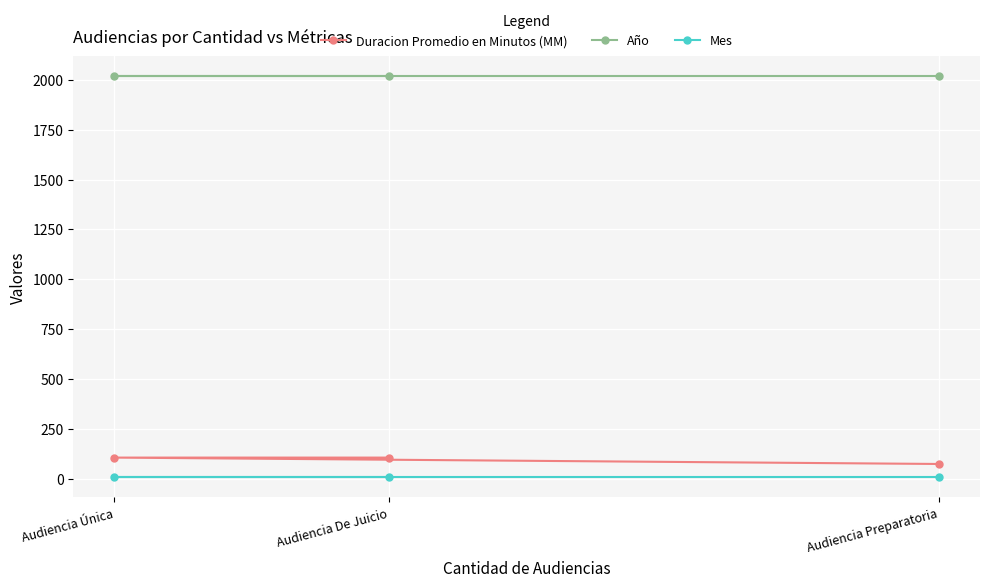

Is the value of Mes at Audiencia De Juicio greater than the value of Año at Audiencia De Juicio?

No